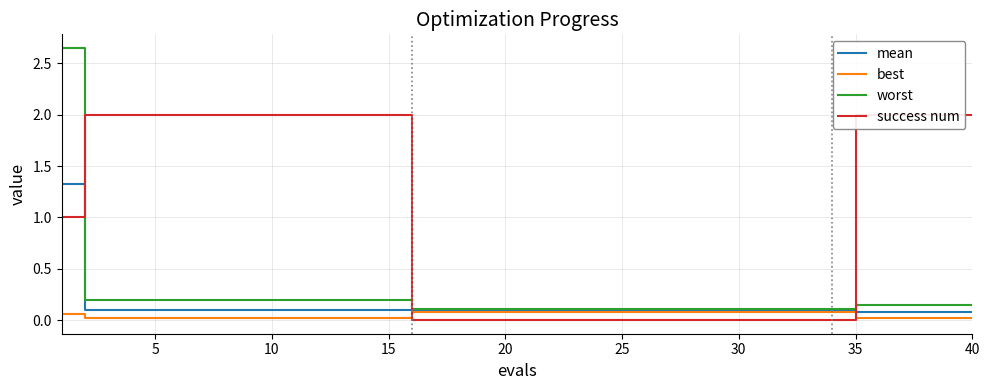

How many series are shown in this chart?

4